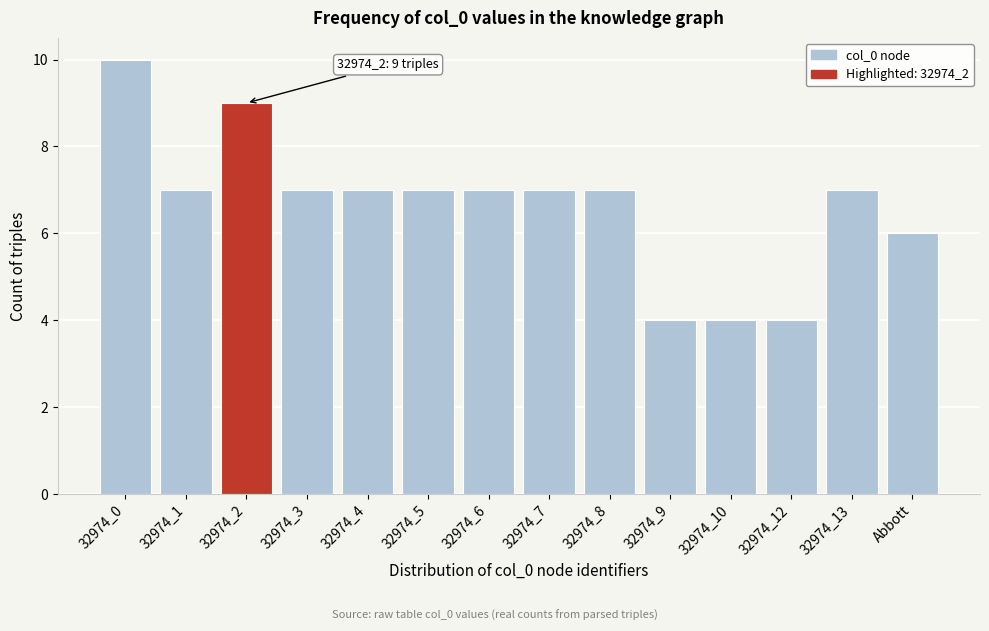

Reading left to right, extract all data points from this chart.

32974_0=10	32974_1=7	32974_2=9	32974_3=7	32974_4=7	32974_5=7	32974_6=7	32974_7=7	32974_8=7	32974_9=4	32974_10=4	32974_12=4	32974_13=7	Abbott=6